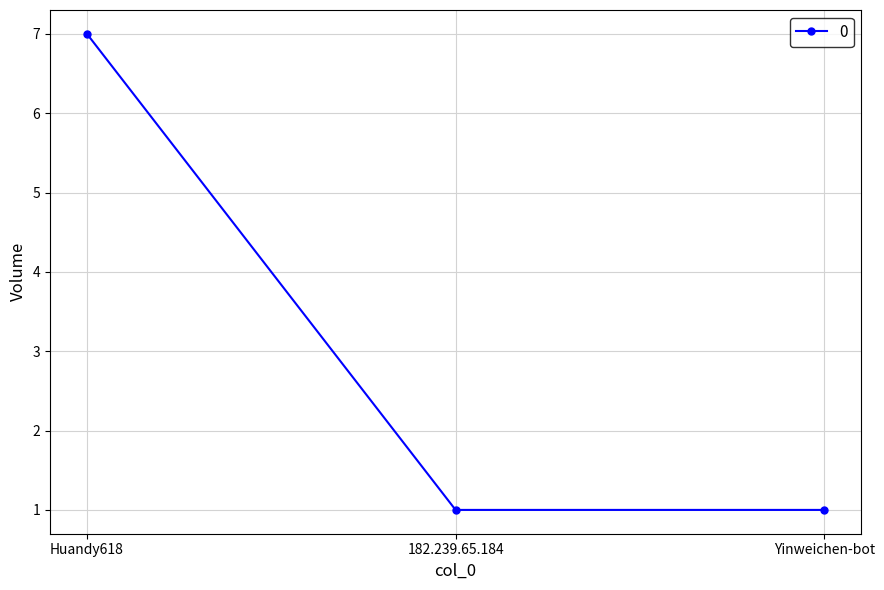

Reading left to right, what are all the values shown in this chart?

7	1	1